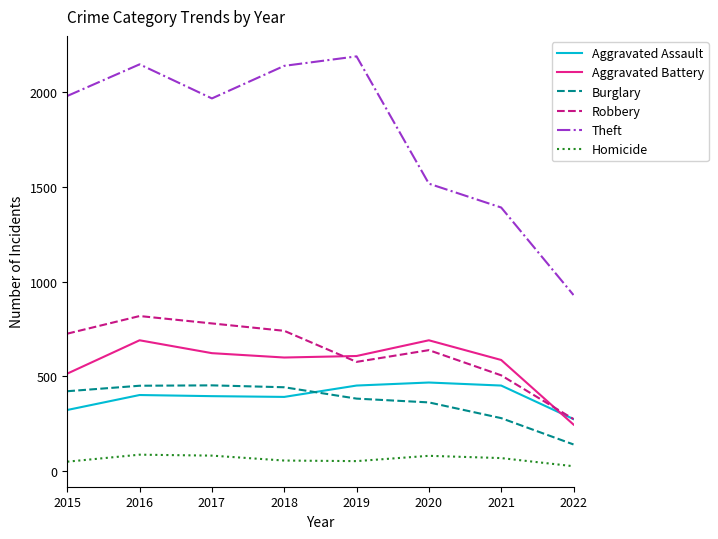

Which series has the widest spread of values?

Theft